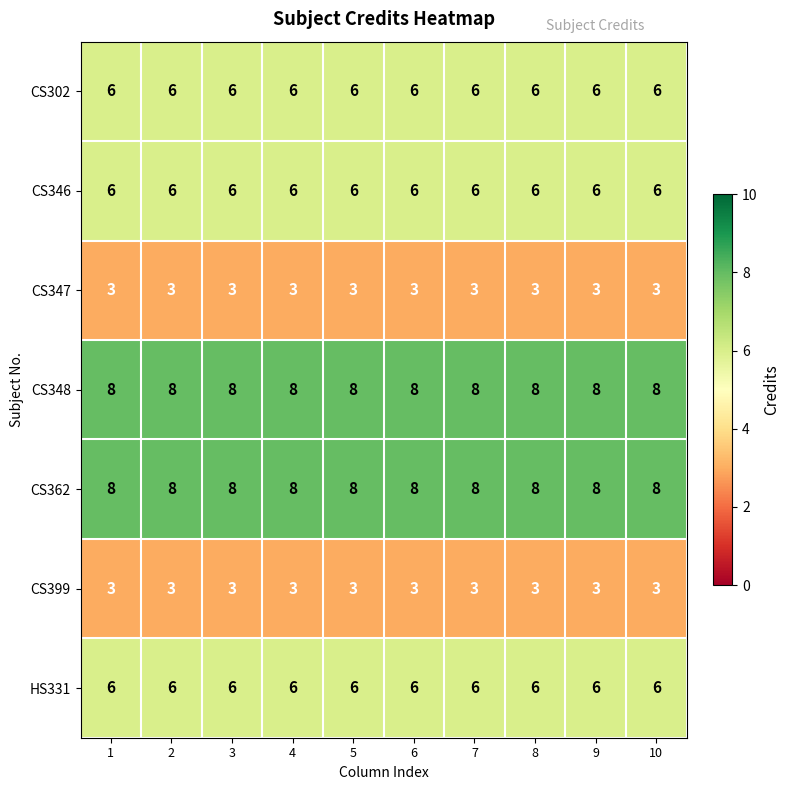

The value of CS348 at 3 is 12. True or false?

False